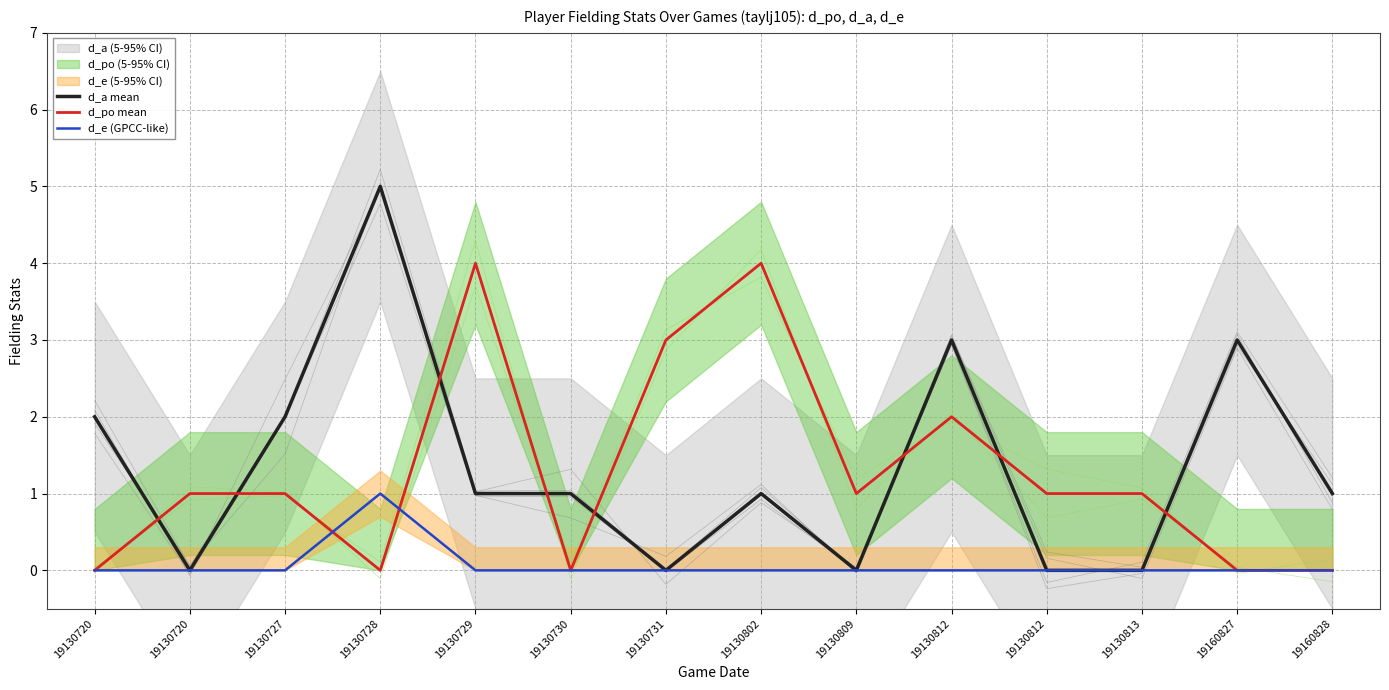

List the series in order of their peak value, lowest first.

d_e (GPCC-like), d_po mean, d_a mean